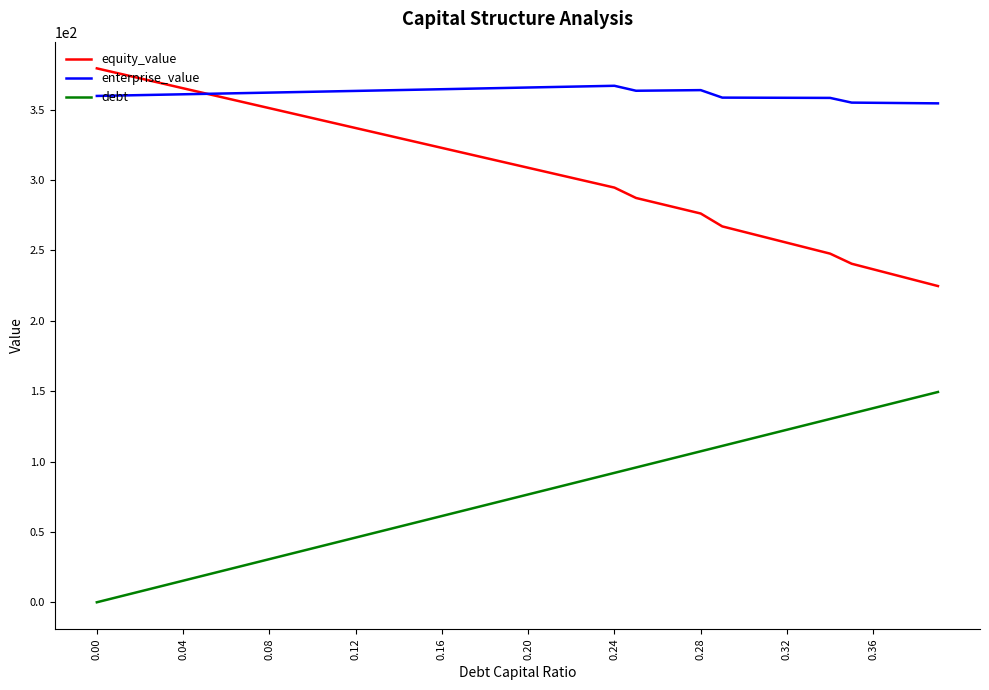

True or false: equity_value and debt cross at least once.

False